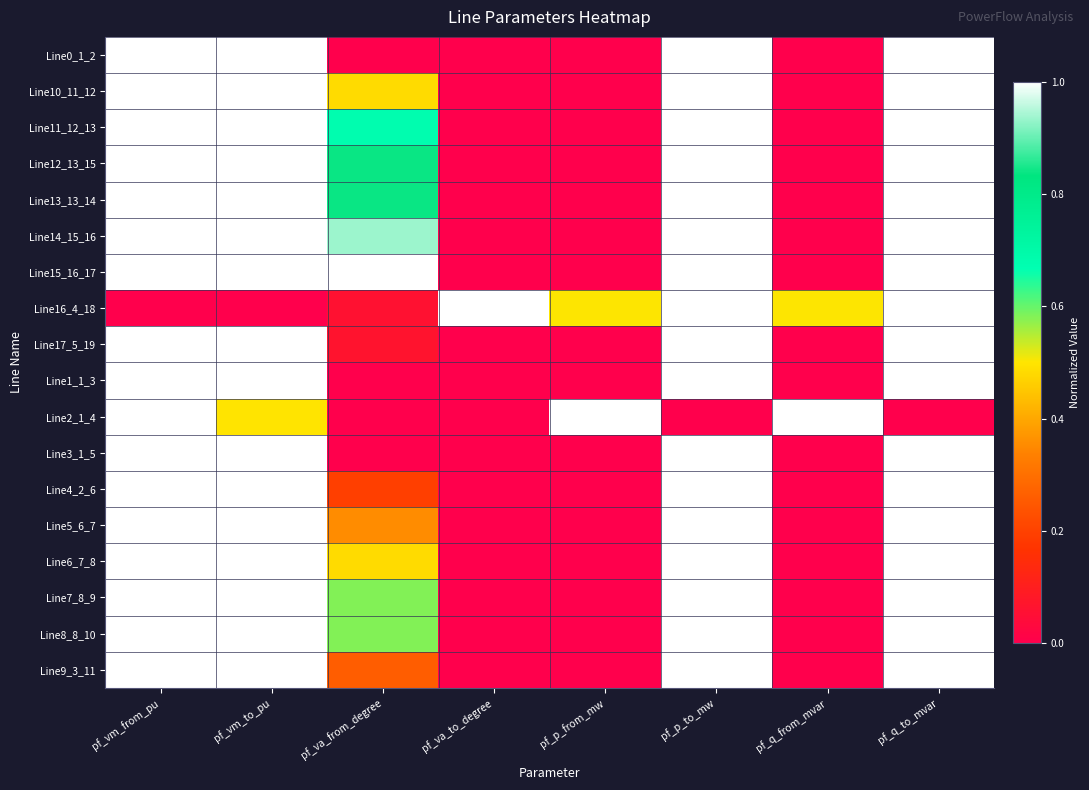

What is the difference between the highest and lowest values at pf_va_from_degree?

1.0